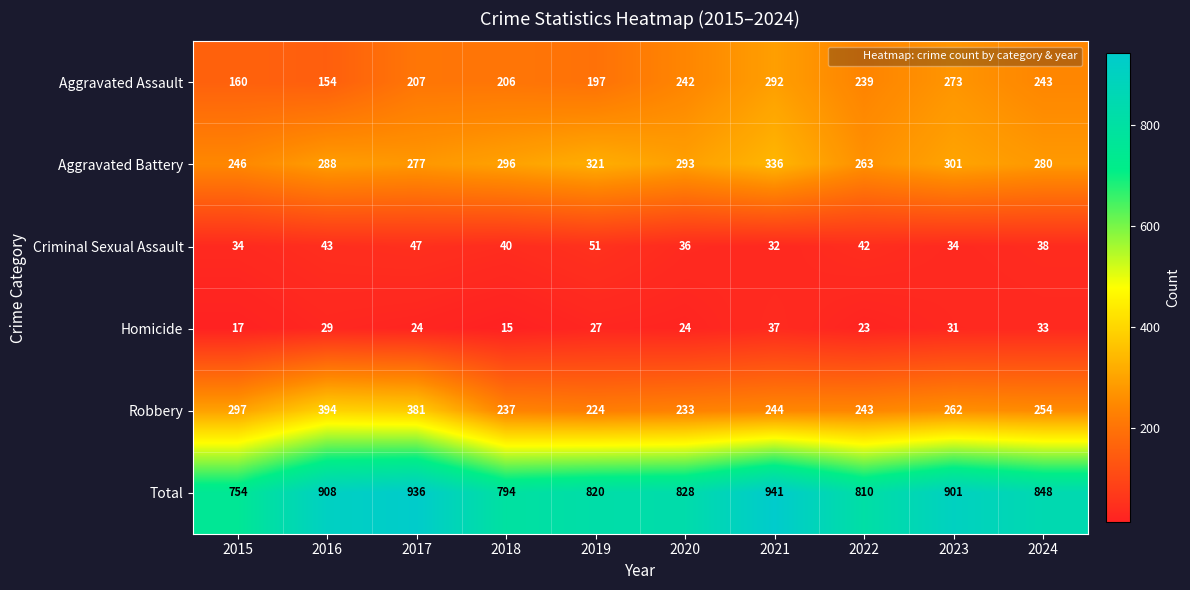

Which series has the largest total across all categories?

Total